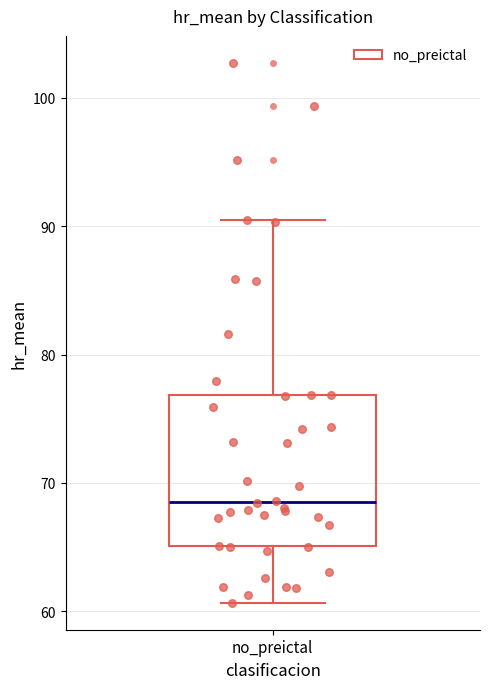

Read this box plot against the y-axis: the position of the median line, the range covered by the box, and the ends of both whiskers. The values are not printed on the chart, so give them approximately, as read against the axis.

median 69, box 65 to 77, whiskers 61 to 90